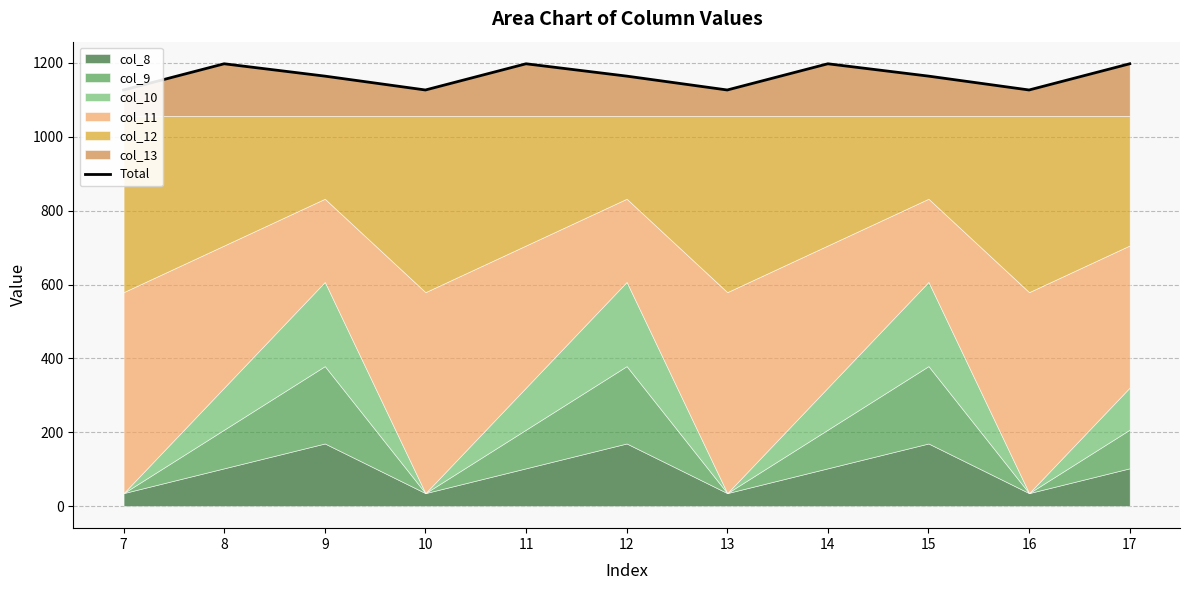

Reading left to right, list all the values displayed in this chart.

1126.8	1197.8	1164.4	1126.8	1197.8	1164.4	1126.8	1197.8	1164.4	1126.8	1197.8